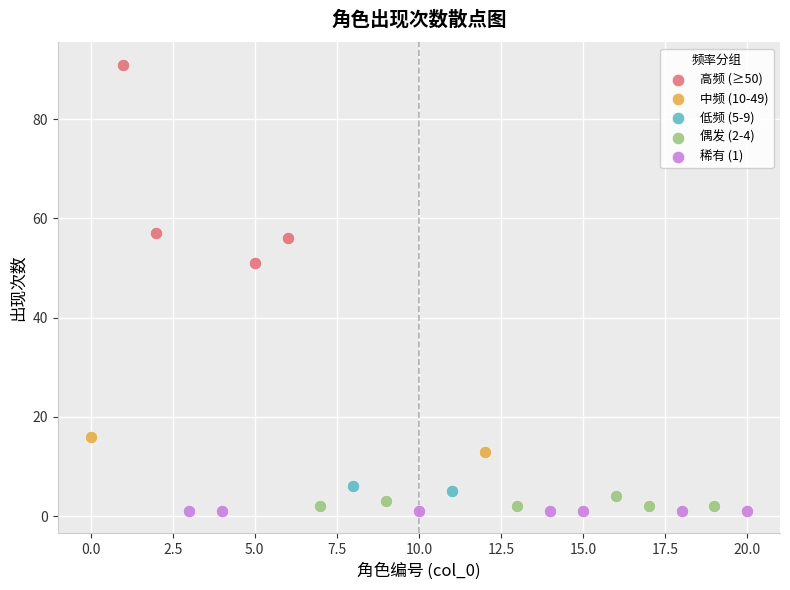

What are all the series names shown in the legend?

高频 (≥50), 中频 (10-49), 低频 (5-9), 偶发 (2-4), 稀有 (1)